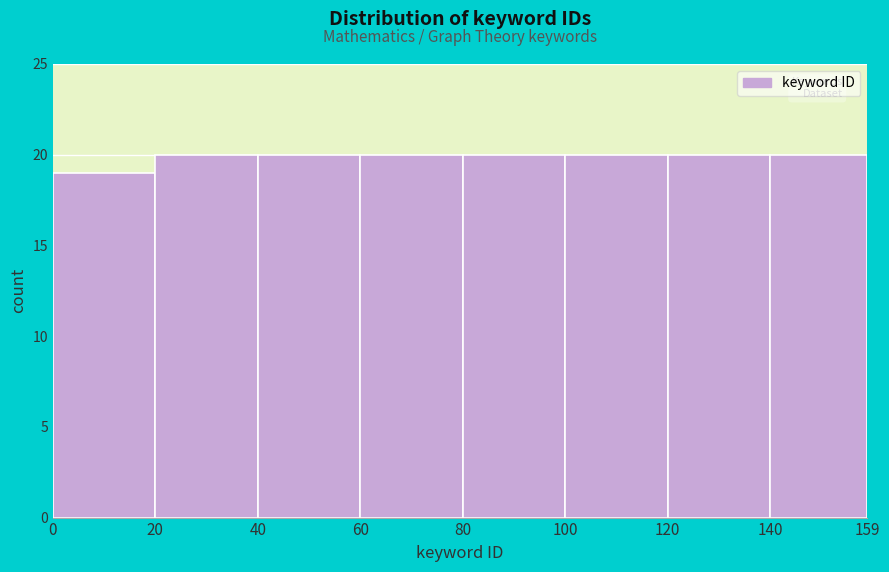

What is the height of the bar covering 60 to 80 on the x-axis? The values are not printed on the chart, so give them approximately, as read against the axis.

20